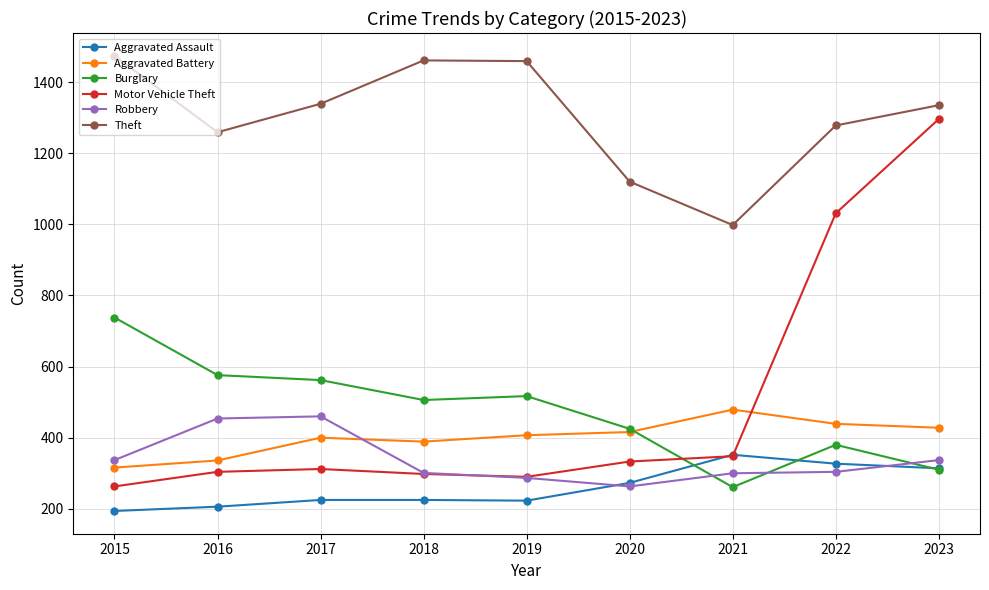

What is the value of the Motor Vehicle Theft point at the 2nd from the left?

304